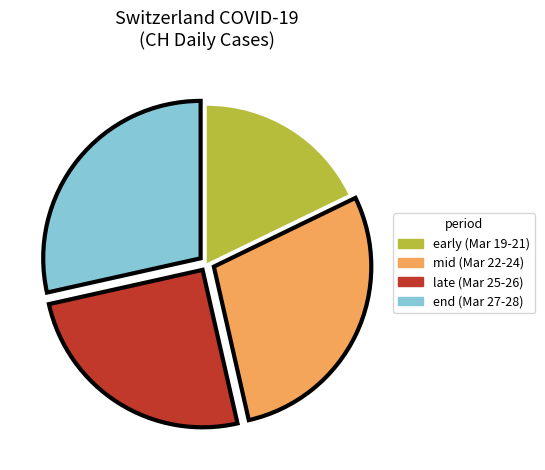

Combined, do mid (Mar 22-24) and early (Mar 19-21) account for over 50%?

No